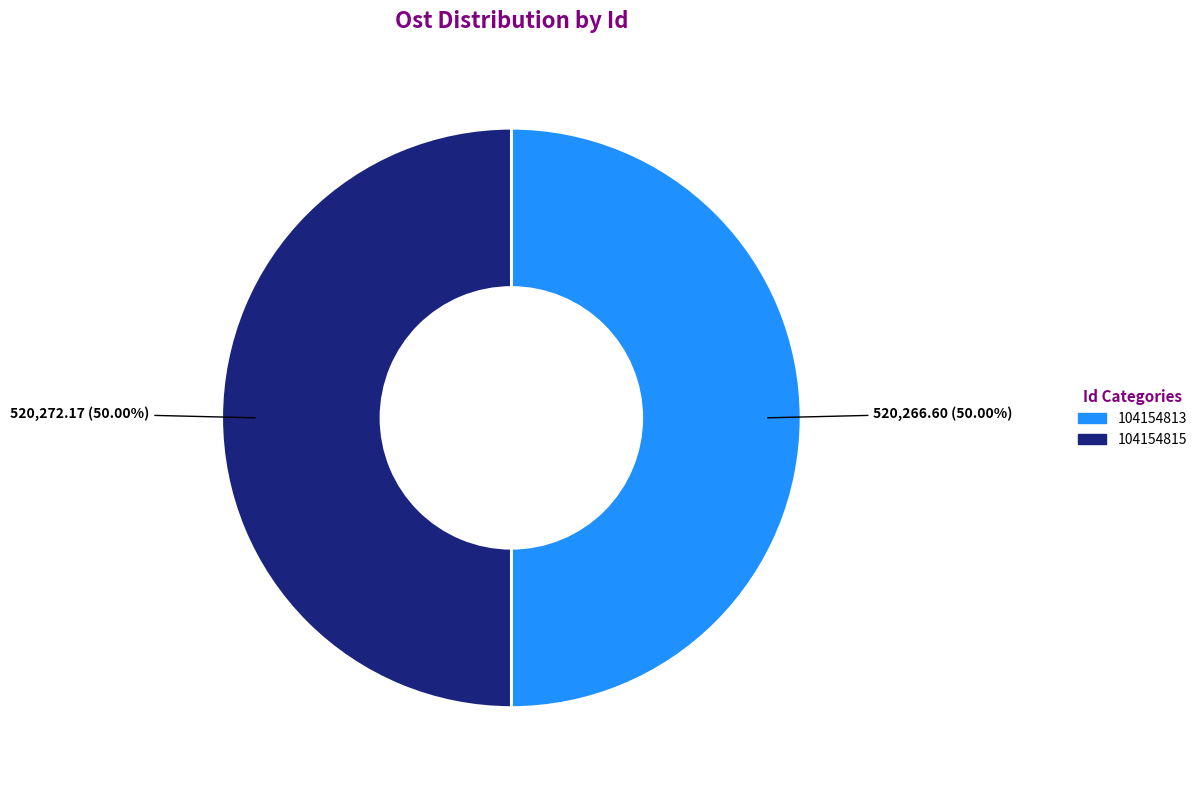

Approximately how many times larger is the value at 104154815 compared to 104154813?

1.0